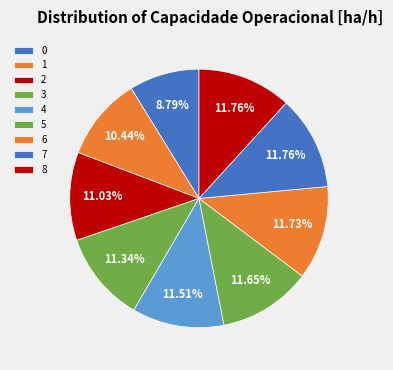

To the nearest percent, what is the difference between the largest and smallest slice percentages?

3%